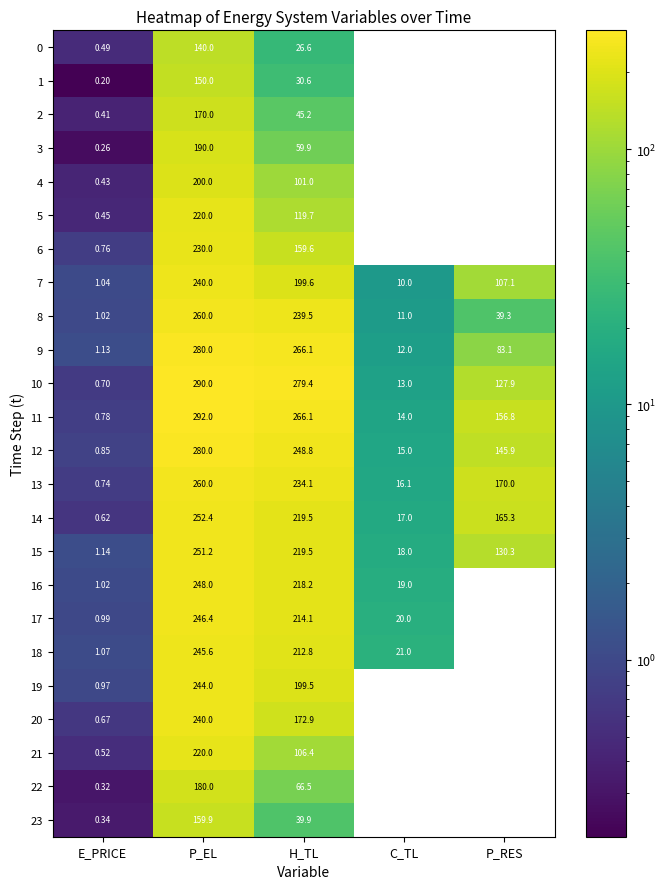

List the labels in order of 15 value, smallest first.

E_PRICE, C_TL, P_RES, H_TL, P_EL